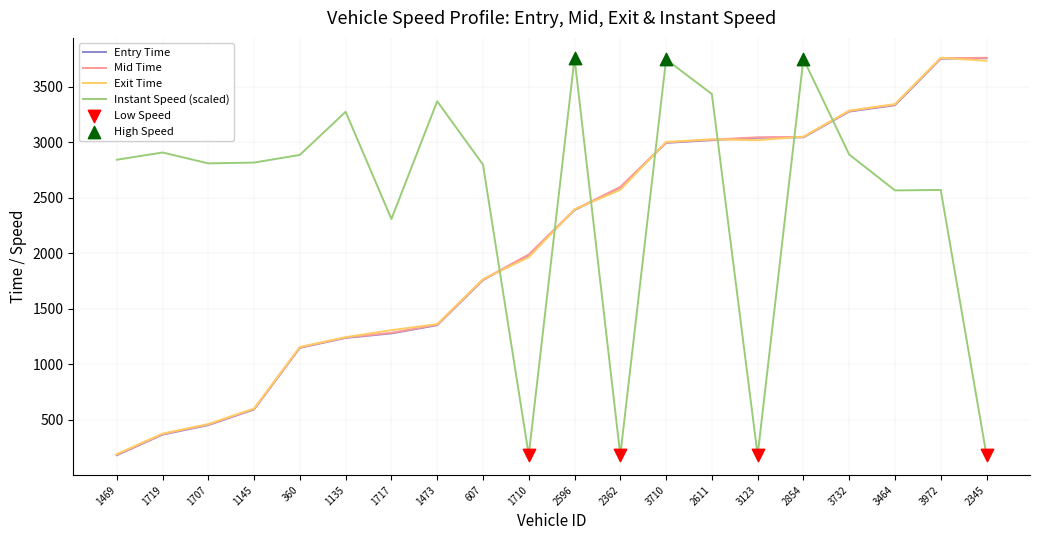

The value of Exit Time at 360 is 1157.3. True or false?

True